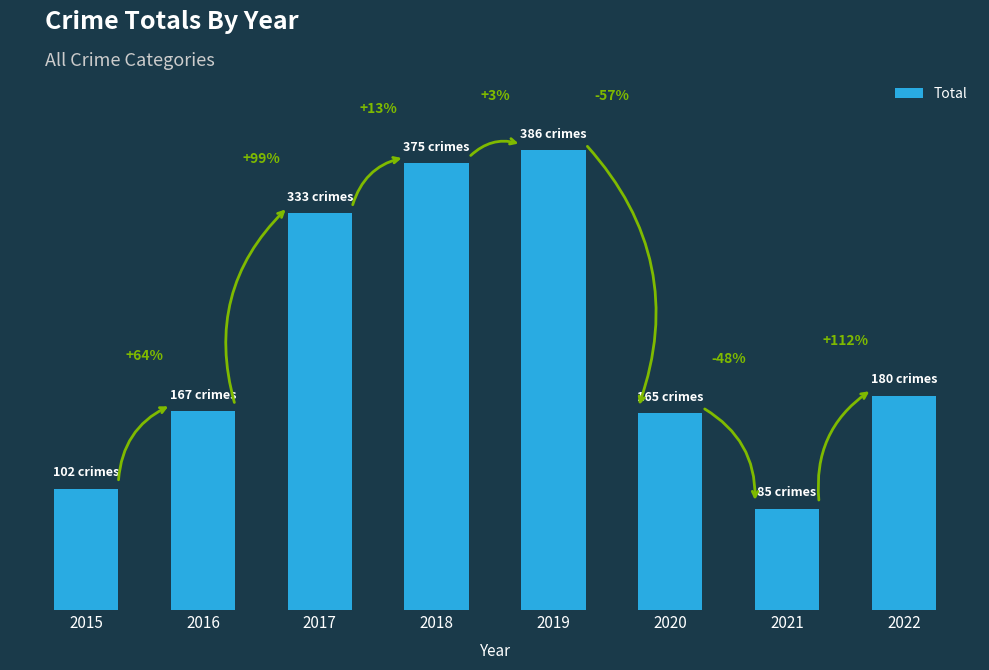

At which label does the data first exceed 180?

2017